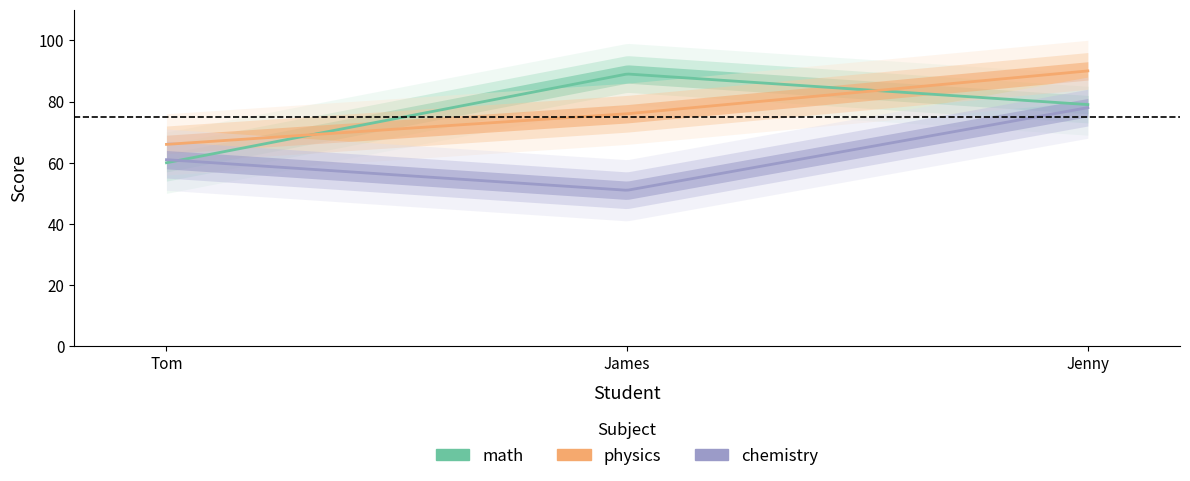

Reading right to left, extract all data points from this chart.

math: 79	89	60
physics: 90	76	66
chemistry: 78	51	61